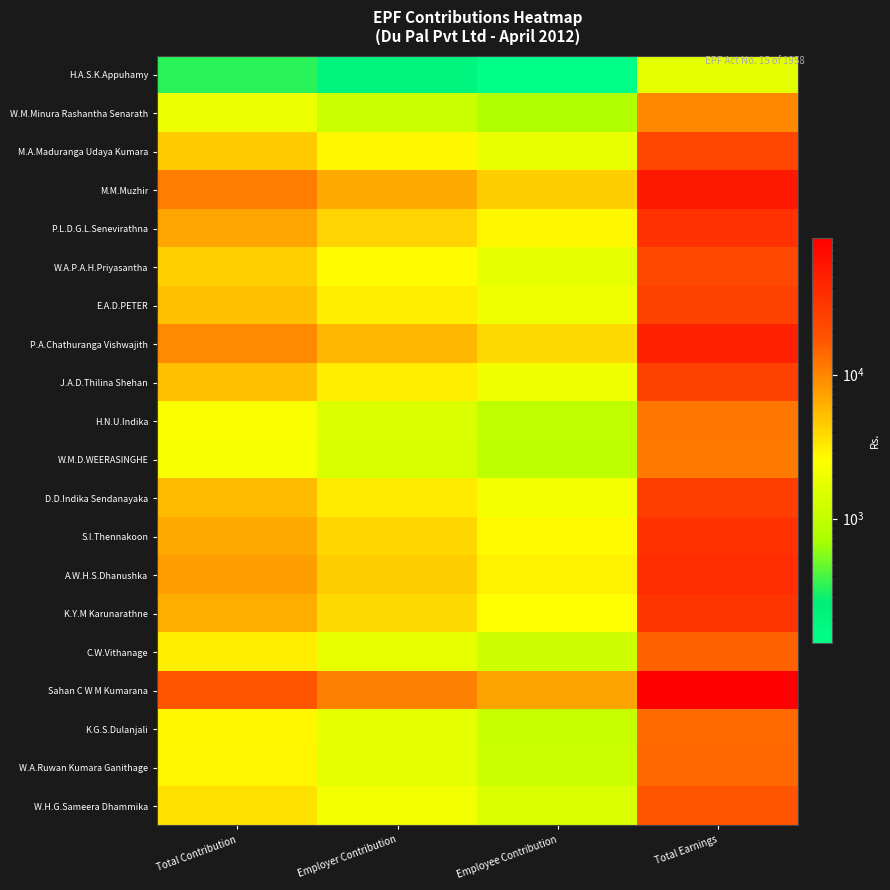

Reading right to left, list all the values displayed in this chart.

H.A.S.K.Appuhamy: Total Earnings=1695.1	Employee Contribution=135.6	Employer Contribution=203.4	Total Contribution=339.0
W.M.Minura Rashantha Senarath: Total Earnings=9600.2	Employee Contribution=768.0	Employer Contribution=1152.0	Total Contribution=1920.0
M.A.Maduranga Udaya Kumara: Total Earnings=22911.0	Employee Contribution=1832.9	Employer Contribution=2749.3	Total Contribution=4582.2
M.M.Muzhir: Total Earnings=55313.0	Employee Contribution=4425.0	Employer Contribution=6637.6	Total Contribution=11062.6
P.L.D.G.L.Senevirathna: Total Earnings=34656.3	Employee Contribution=2772.5	Employer Contribution=4158.8	Total Contribution=6931.3
W.A.P.A.H.Priyasantha: Total Earnings=21717.6	Employee Contribution=1737.4	Employer Contribution=2606.1	Total Contribution=4343.5
E.A.D.PETER: Total Earnings=25543.6	Employee Contribution=2043.5	Employer Contribution=3065.2	Total Contribution=5108.7
P.A.Chathuranga Vishwajith: Total Earnings=47714.4	Employee Contribution=3817.2	Employer Contribution=5725.7	Total Contribution=9542.9
J.A.D.Thilina Shehan: Total Earnings=25563.3	Employee Contribution=2045.1	Employer Contribution=3067.6	Total Contribution=5112.7
H.N.U.Indika: Total Earnings=11766.4	Employee Contribution=941.3	Employer Contribution=1412.0	Total Contribution=2353.3
W.M.D.WEERASINGHE: Total Earnings=11410.2	Employee Contribution=912.8	Employer Contribution=1369.2	Total Contribution=2282.0
D.D.Indika Sendanayaka: Total Earnings=26872.4	Employee Contribution=2149.8	Employer Contribution=3224.7	Total Contribution=5374.5
S.I.Thennakoon: Total Earnings=33640.4	Employee Contribution=2691.2	Employer Contribution=4036.9	Total Contribution=6728.1
A.W.H.S.Dhanushka: Total Earnings=37288.6	Employee Contribution=2983.1	Employer Contribution=4474.6	Total Contribution=7457.7
K.Y.M Karunarathne: Total Earnings=31678.3	Employee Contribution=2534.3	Employer Contribution=3801.4	Total Contribution=6335.7
C.W.Vithanage: Total Earnings=15000.0	Employee Contribution=1200.0	Employer Contribution=1800.0	Total Contribution=3000.0
Sahan C W M Kumarana: Total Earnings=88905.8	Employee Contribution=7112.5	Employer Contribution=10668.7	Total Contribution=17781.2
K.G.S.Dulanjali: Total Earnings=13667.8	Employee Contribution=1093.4	Employer Contribution=1640.1	Total Contribution=2733.6
W.A.Ruwan Kumara Ganithage: Total Earnings=14212.4	Employee Contribution=1137.0	Employer Contribution=1705.5	Total Contribution=2842.5
W.H.G.Sameera Dhammika: Total Earnings=17611.2	Employee Contribution=1408.9	Employer Contribution=2113.3	Total Contribution=3522.2